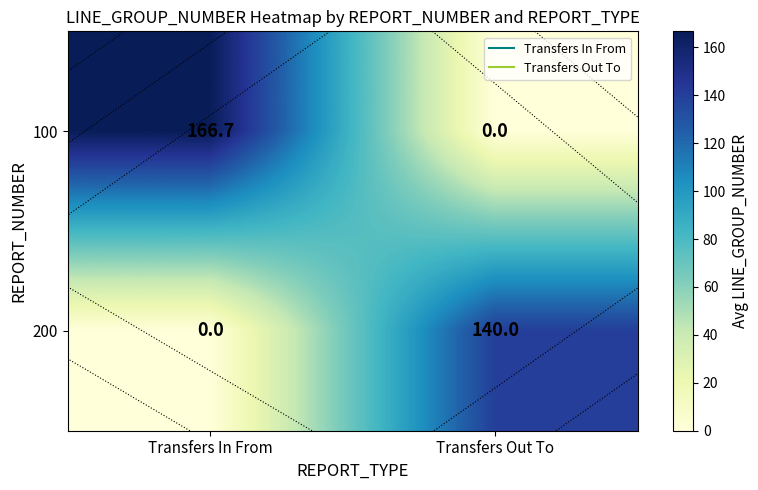

List the series in order of their overall mean, highest first.

100, 200